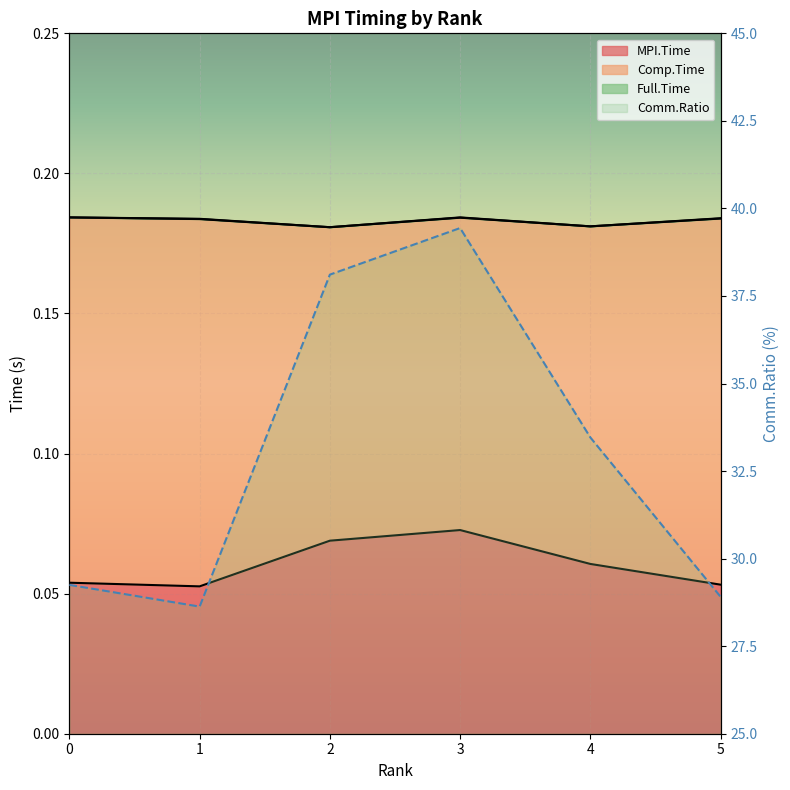

How many data points are above 33?

3